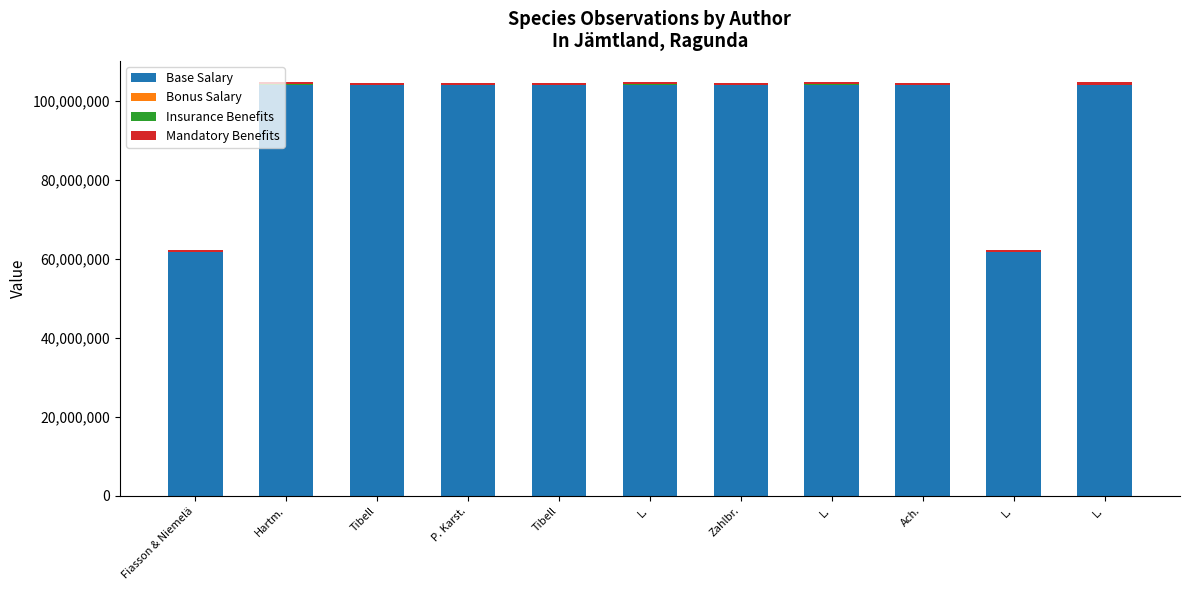

List the labels in order of Mandatory Benefits value, largest first.

Zahlbr., Tibell, L., Tibell, P. Karst., Hartm., L., L., Ach., L., Fiasson & Niemelä